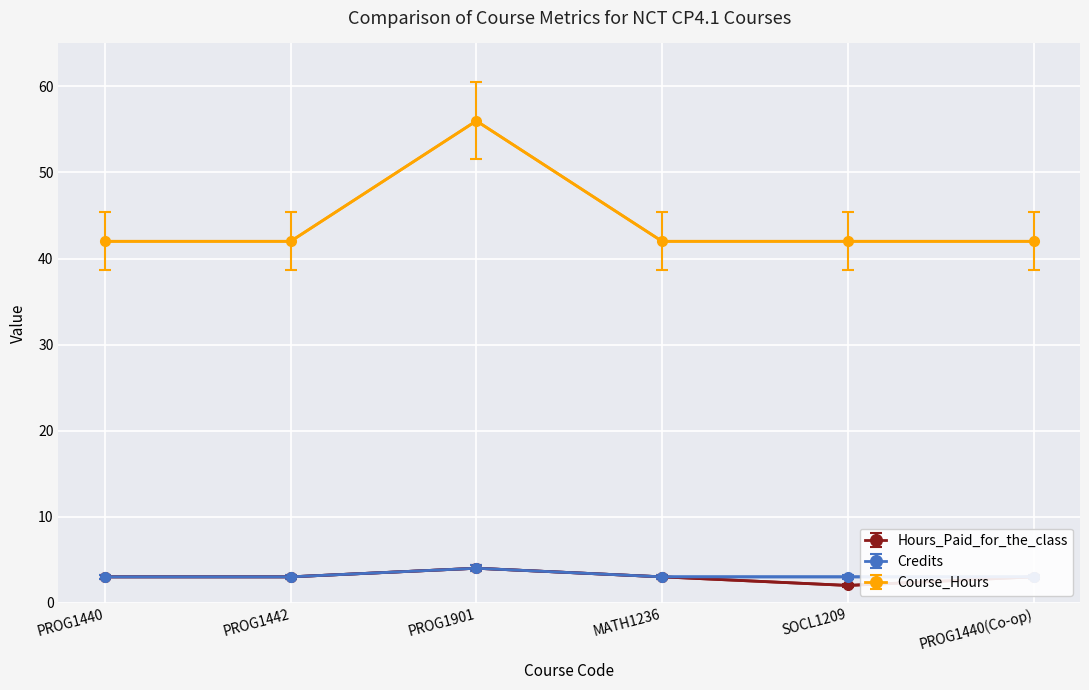

The value of Course_Hours at PROG1440(Co-op) is 57. True or false?

False